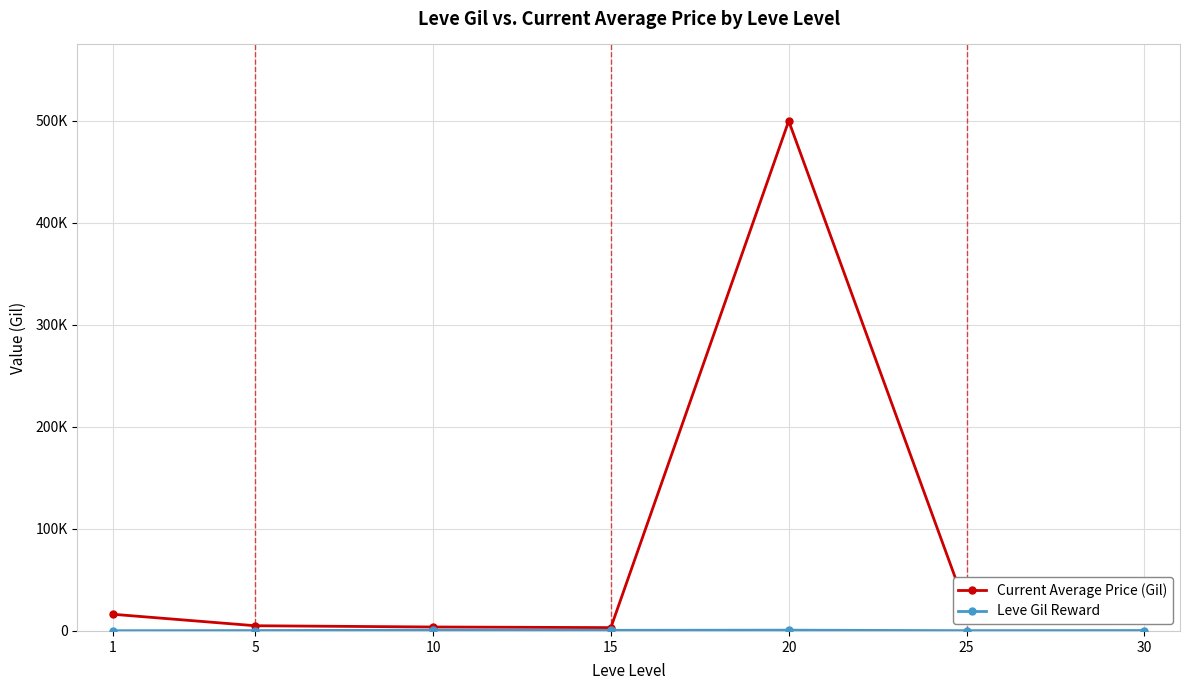

True or false: Leve Gil Reward and Current Average Price (Gil) cross at least once.

False